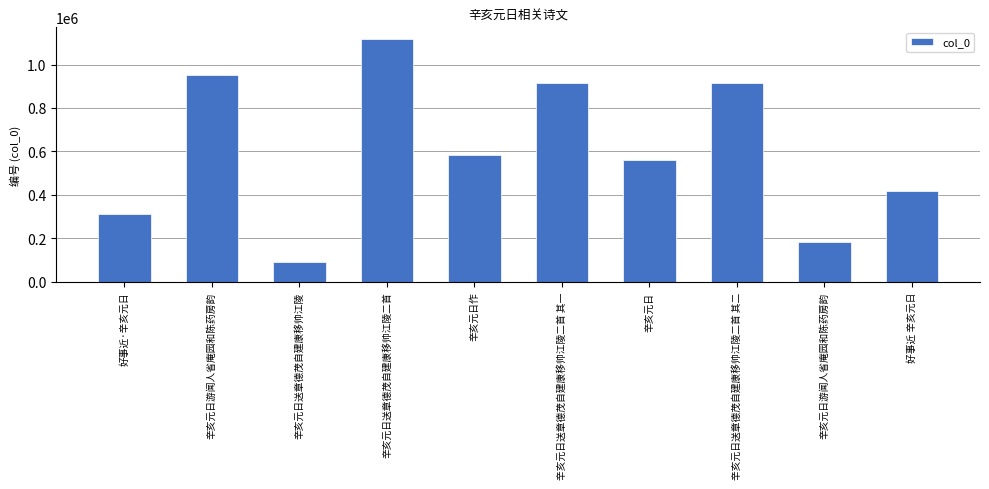

The value at 辛亥元日游闻人省庵园和陈药房韵 is 254865. True or false?

False